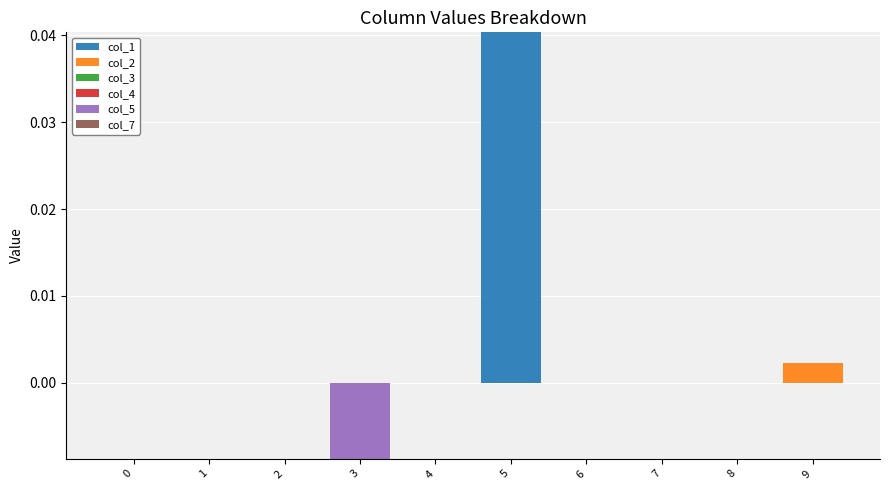

At which label does col_1 reach its peak?

5